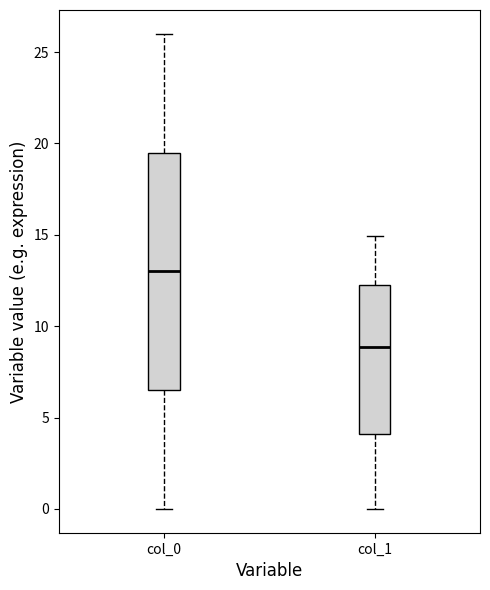

Which box is the tallest, from its lower edge to its upper edge?

col_0